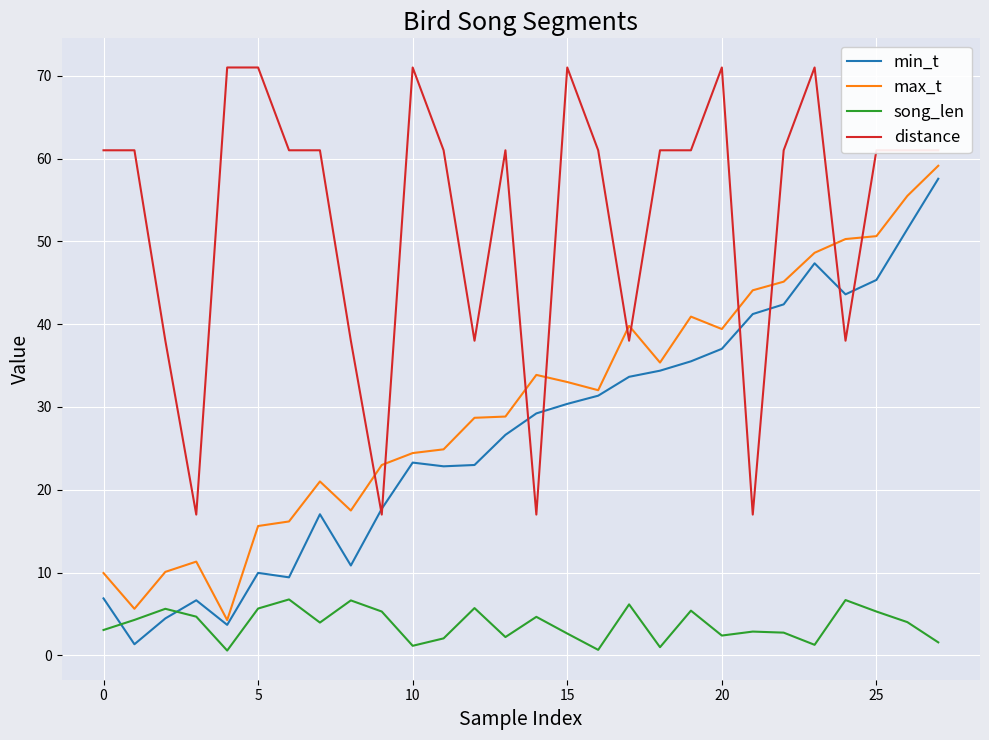

What are all the series names shown in the legend?

min_t, max_t, song_len, distance